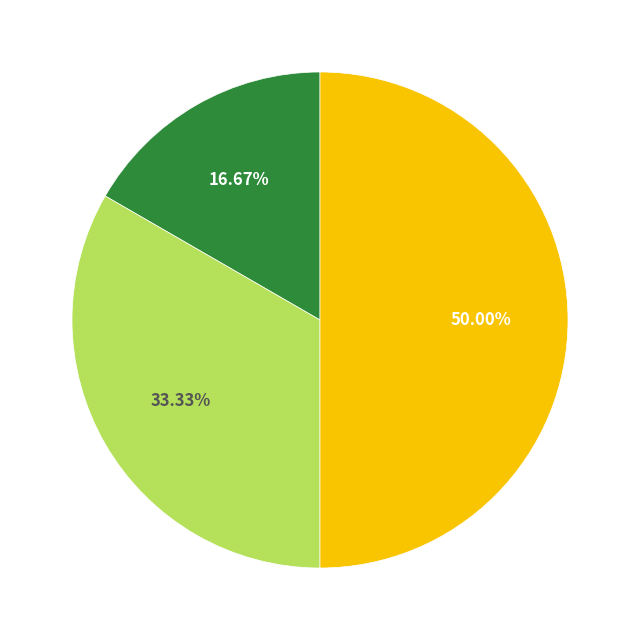

Which category has the smallest portion of the pie?

Join Condition